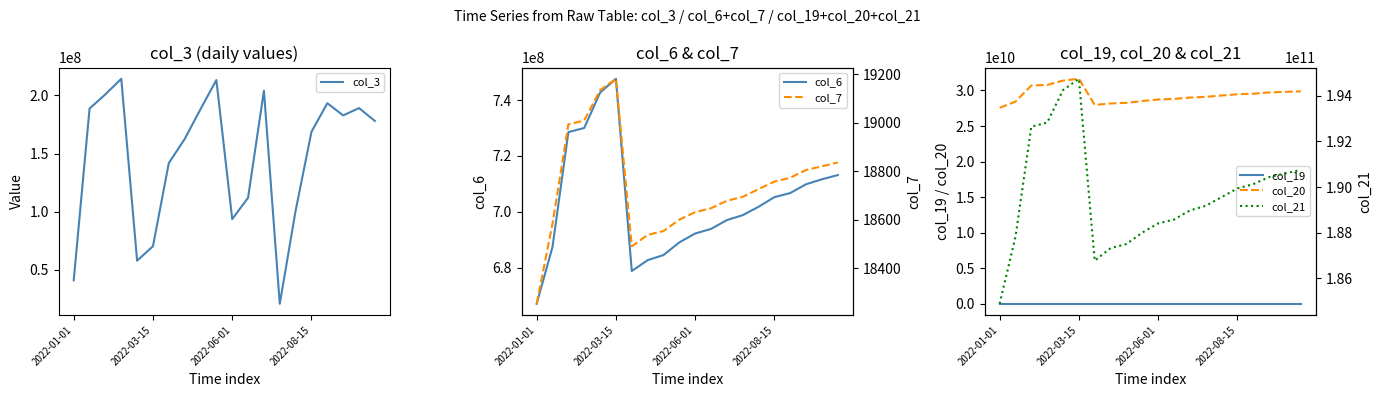

At which label does col_6 reach its peak?

2022-03-15